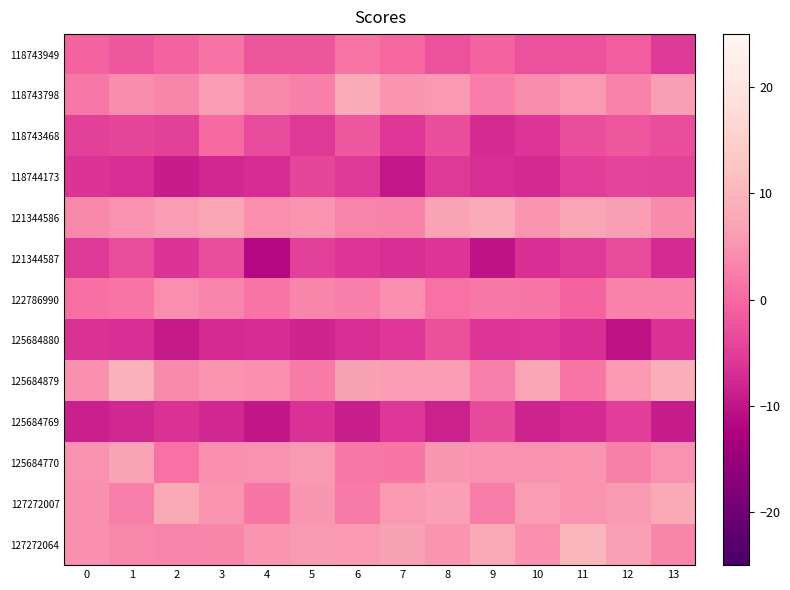

At which category does the chart reach its peak across all series?

11